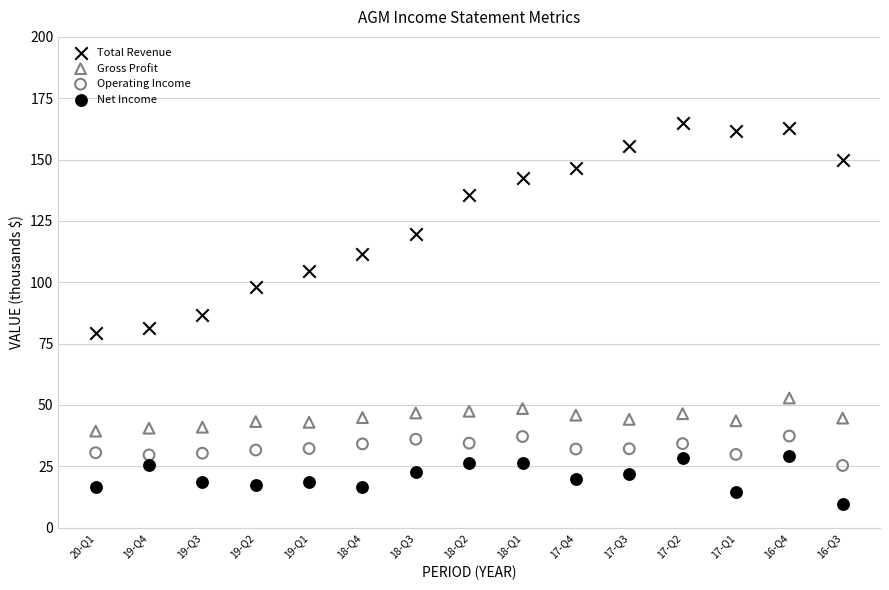

In the Total Revenue series, what Y value is closest to 122?

119.5